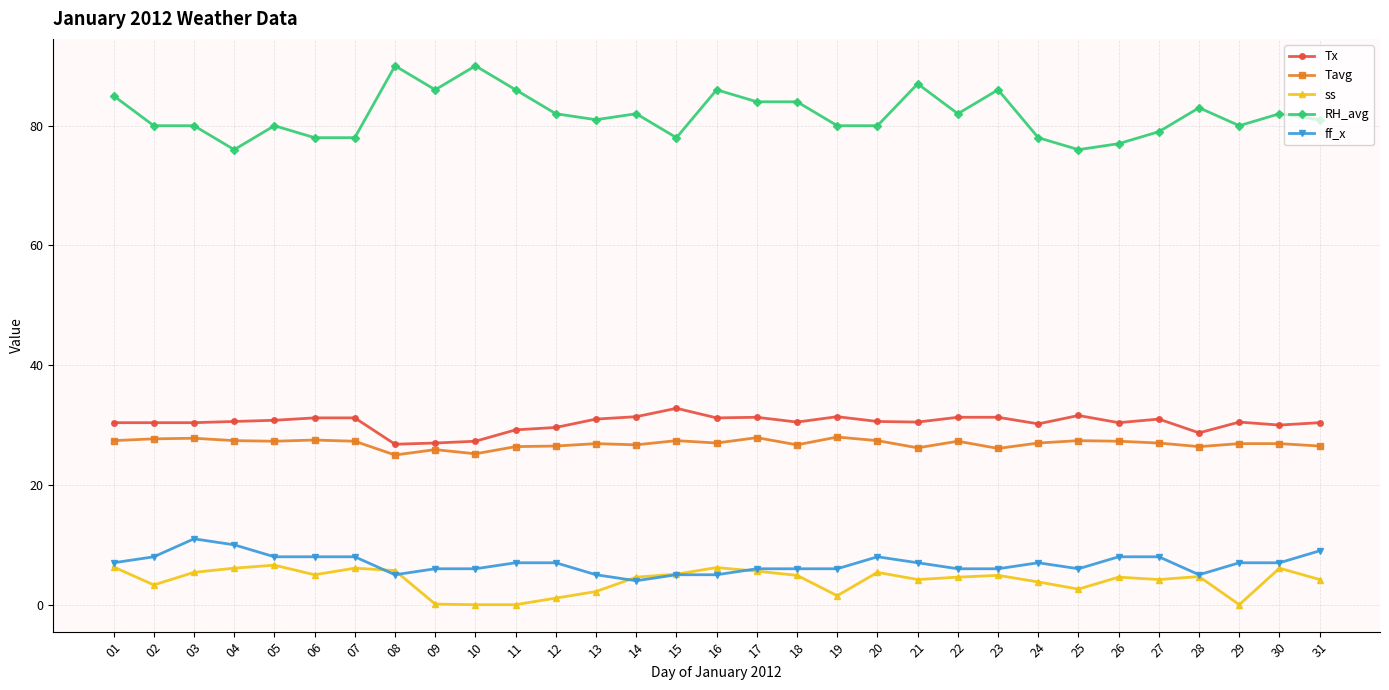

True or false: Tx has more than 0 interior local peaks.

True